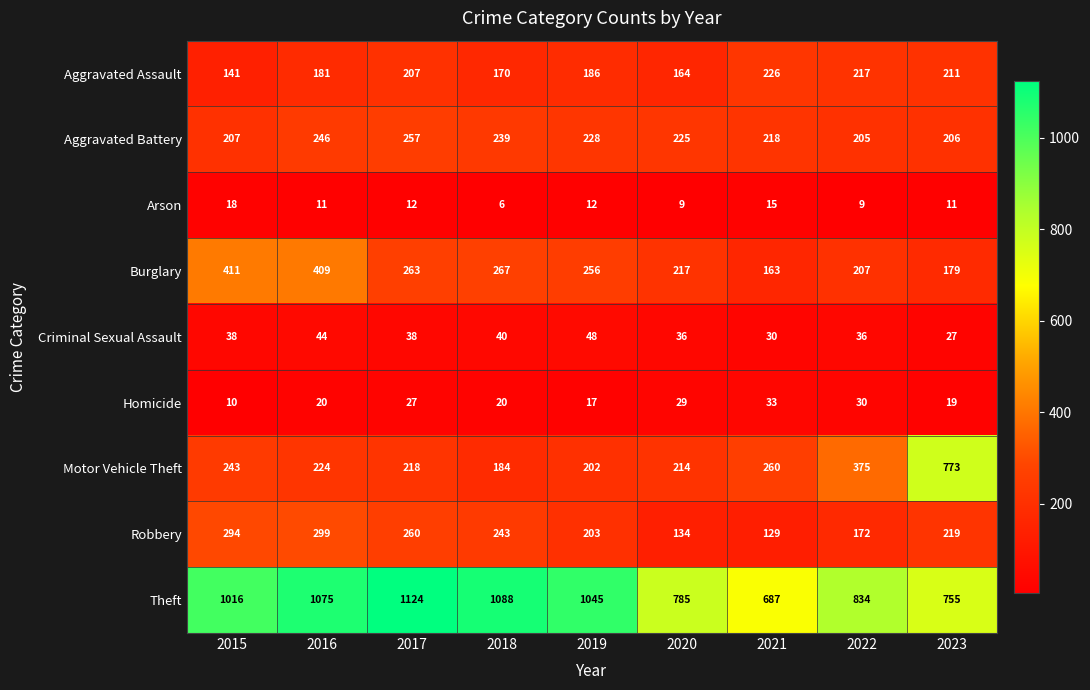

What is the difference between the maximum and minimum values in the Burglary series?

248